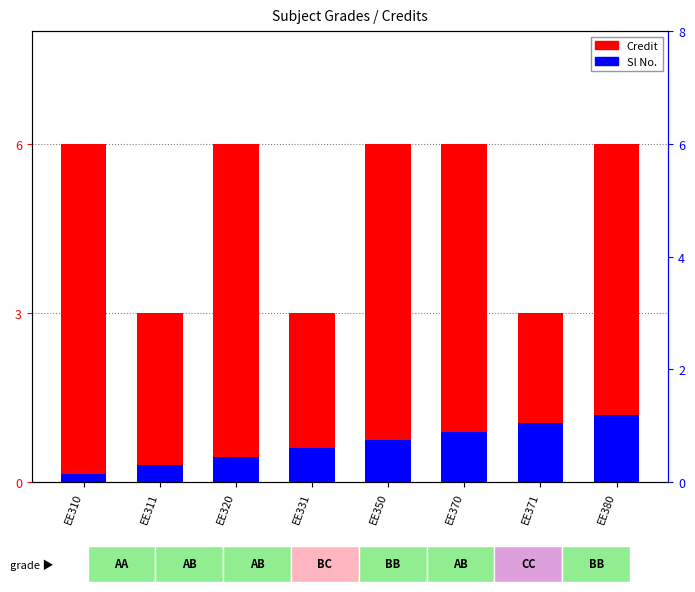

Where is Sl No. nearest to the value 0?

EE310